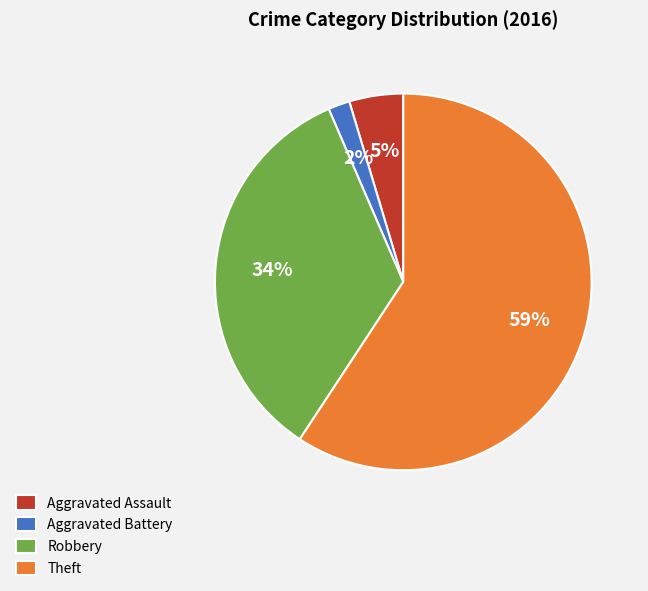

Approximately how many times larger is the value at Theft compared to Robbery?

1.7